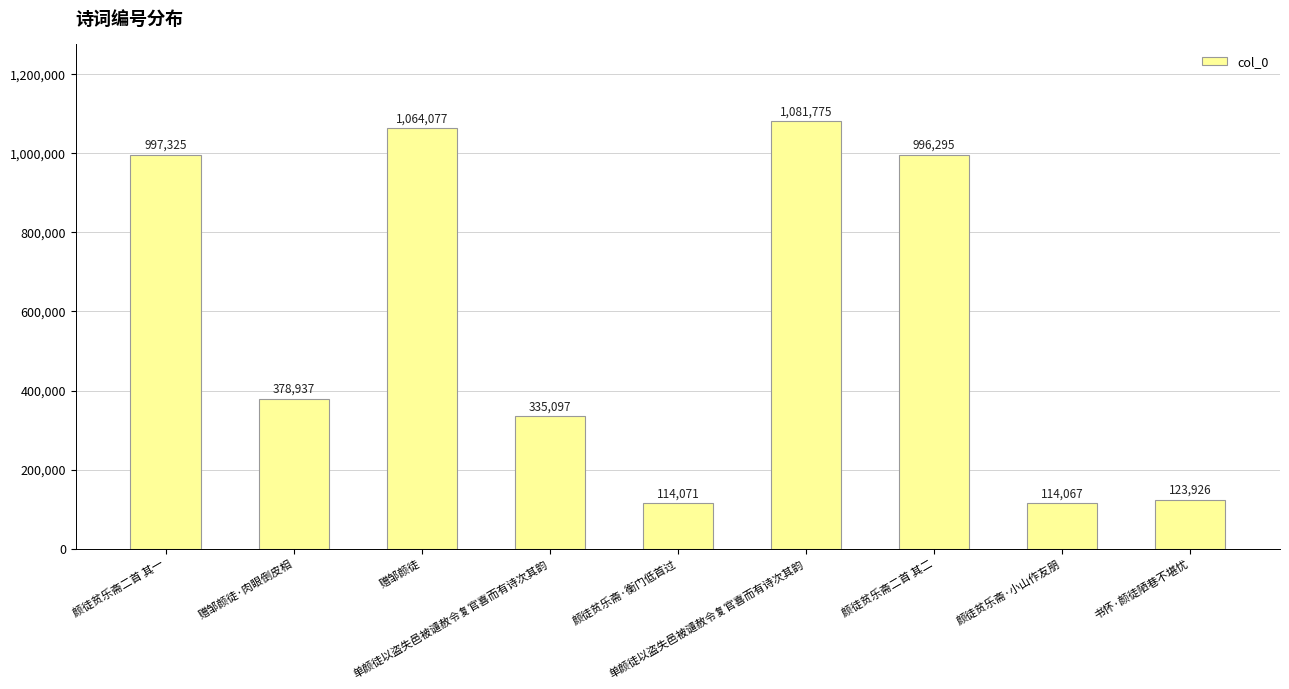

What value does the data have at 颜徒贫乐斋·衡门低首过, to the nearest 100?

114100